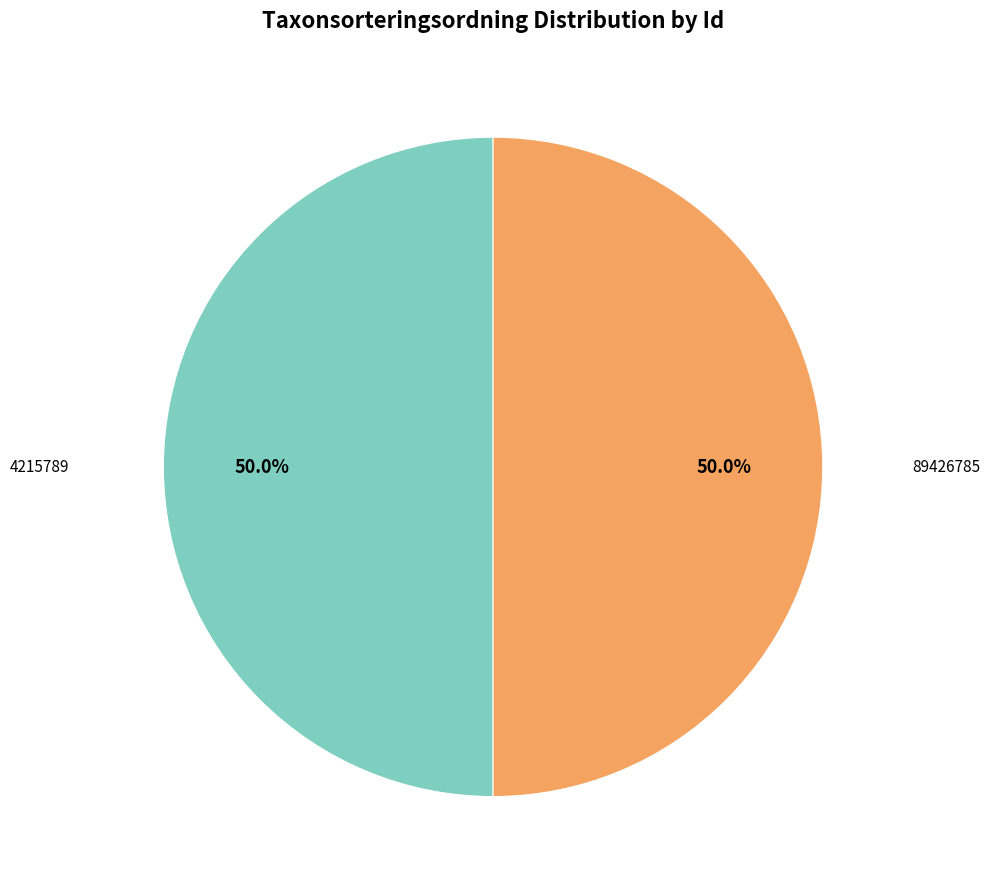

How much of the chart is everything except 89426785?

50.0%